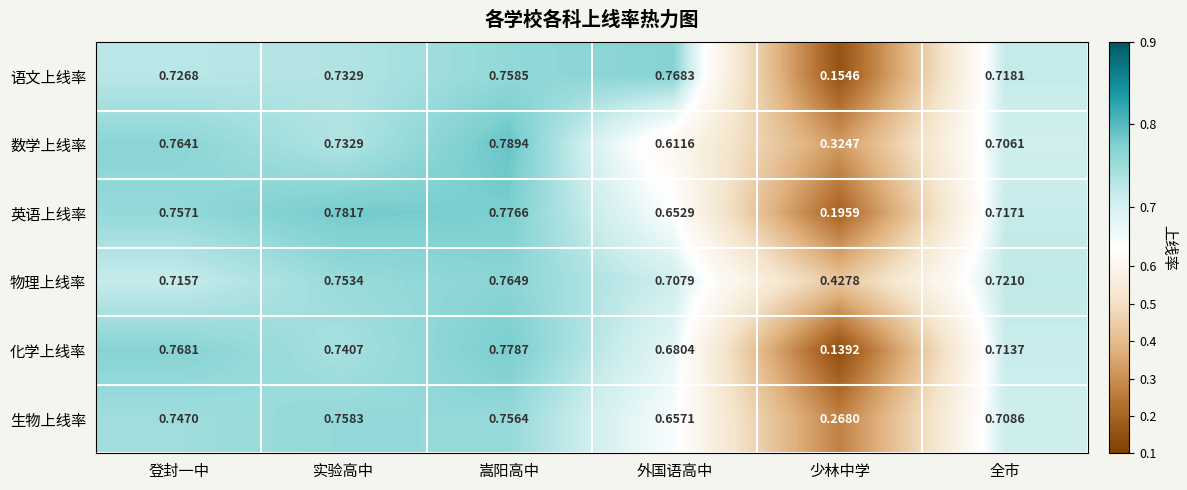

How many distinct data groups are displayed?

6